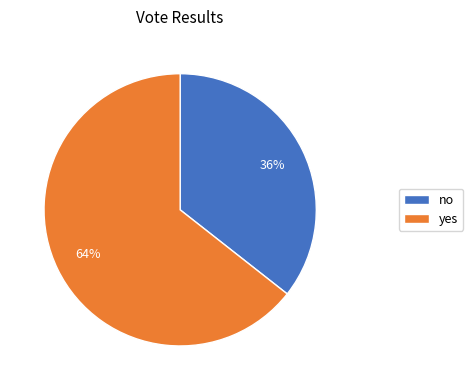

What is the largest slice in the pie chart?

yes